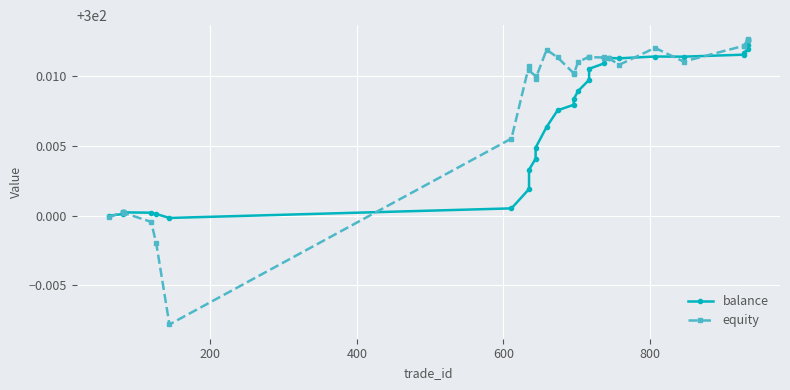

Reading left to right, transcribe all the data shown in this chart.

balance: 300.0	300.0	300.0	300.0	300.0	300.0	300.0	300.0	300.0	300.0	300.0	300.0	300.0	300.0	300.0	300.0	300.0	300.0	300.0	300.0	300.0	300.0	300.0	300.0	300.0	300.0	300.0	300.0	300.0	300.0
equity: 300.0	300.0	300.0	300.0	300.0	300.0	300.0	300.0	300.0	300.0	300.0	300.0	300.0	300.0	300.0	300.0	300.0	300.0	300.0	300.0	300.0	300.0	300.0	300.0	300.0	300.0	300.0	300.0	300.0	300.0